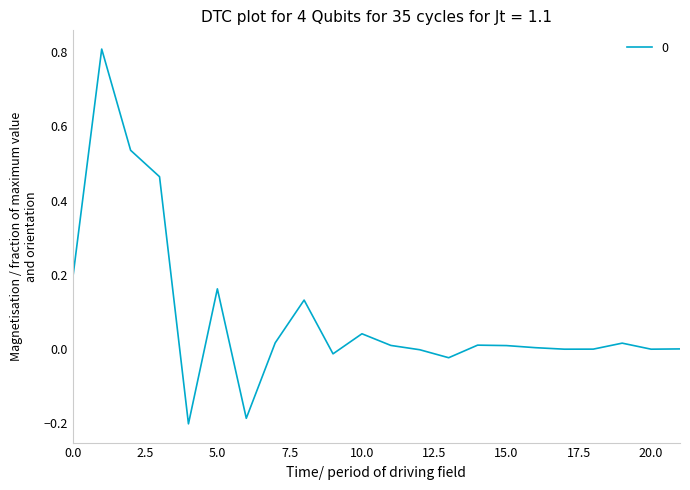

What is the maximum value shown in the chart?

0.8